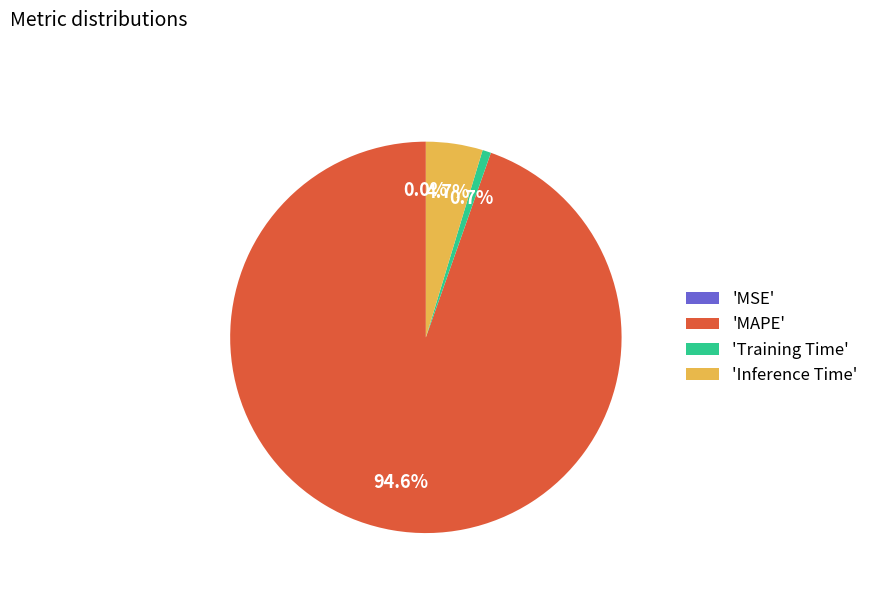

What is the majority slice?

'MAPE'